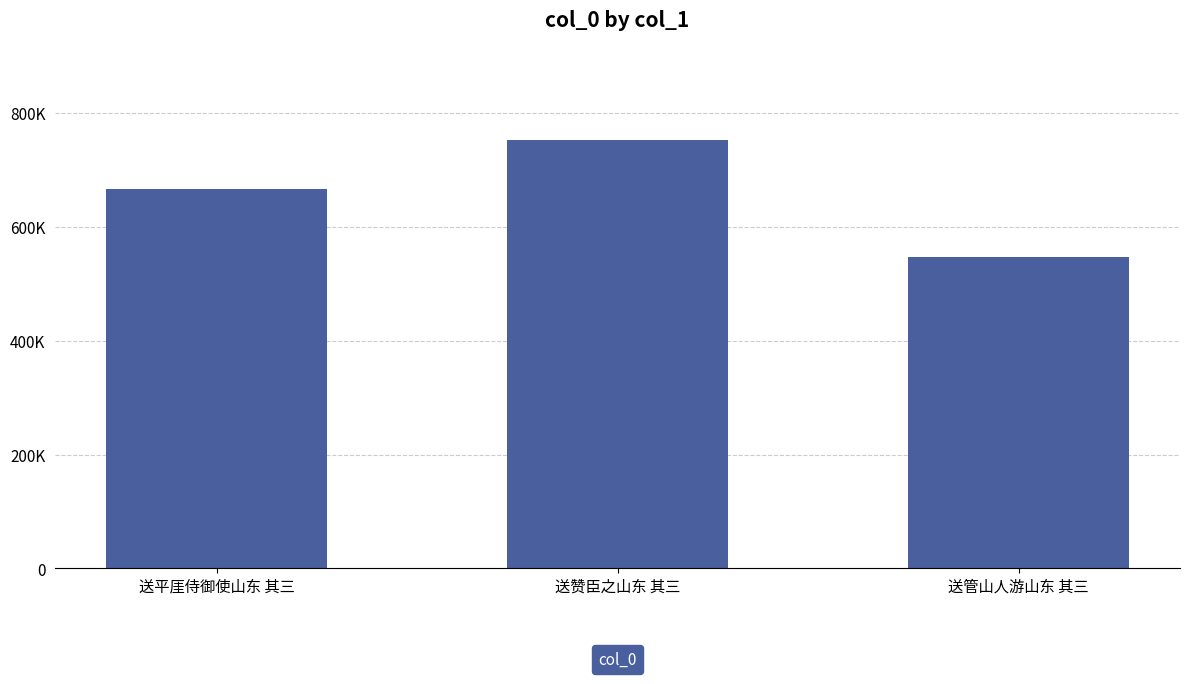

Does the chart contain any negative values?

No